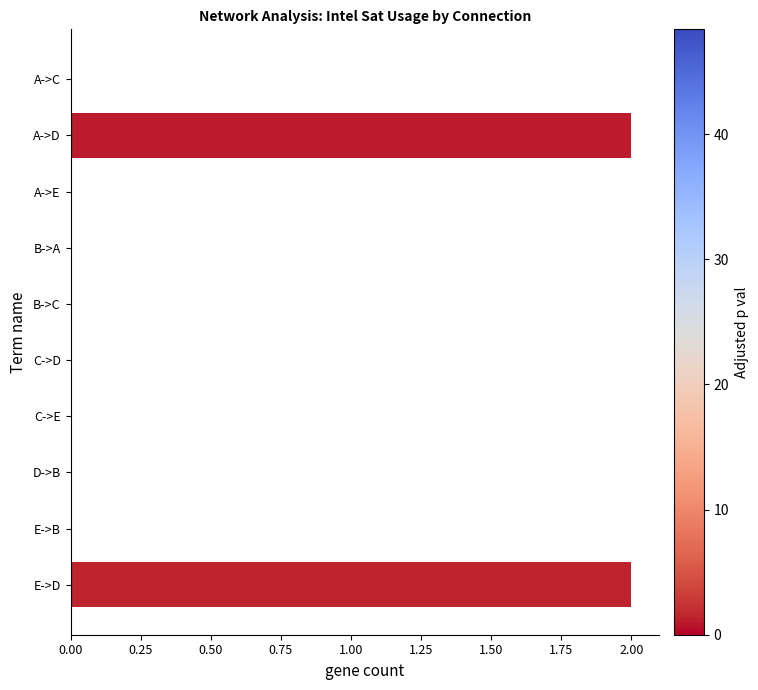

How many categories are shown in the chart?

10